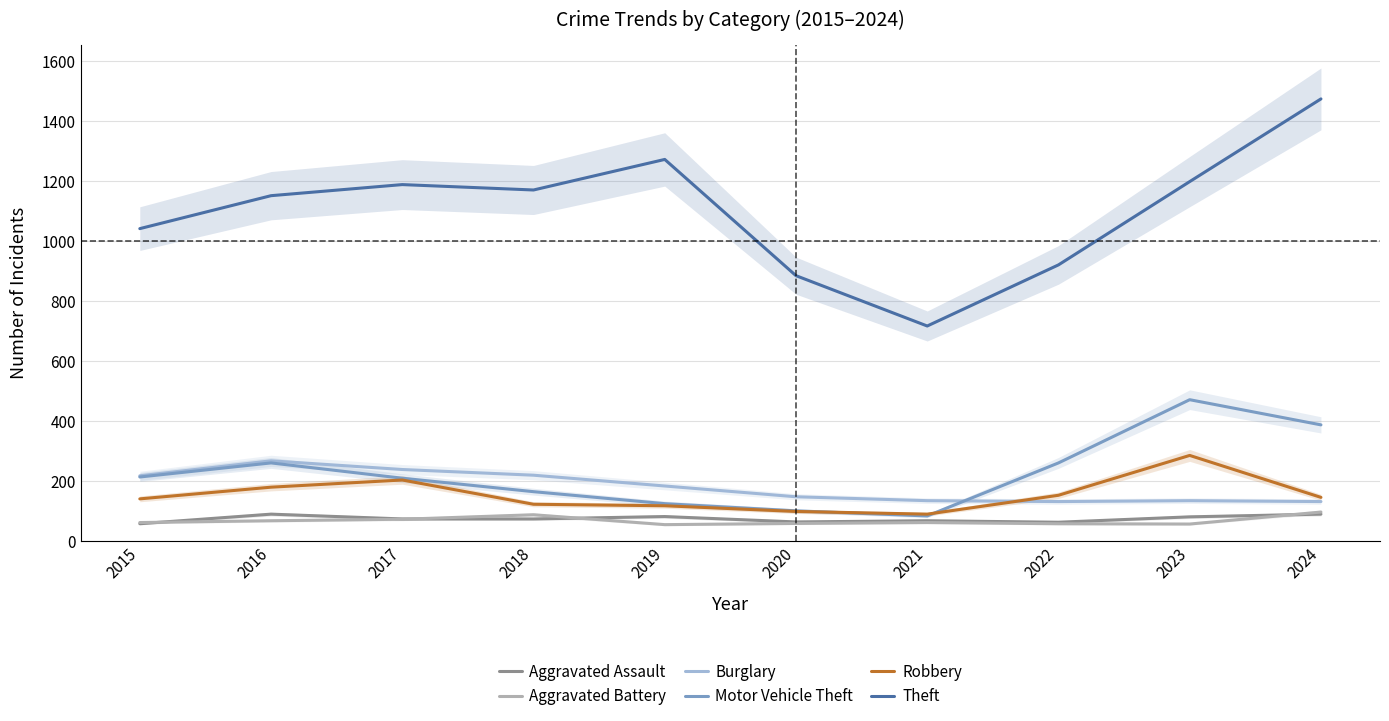

What is the average value of the Robbery series?

152